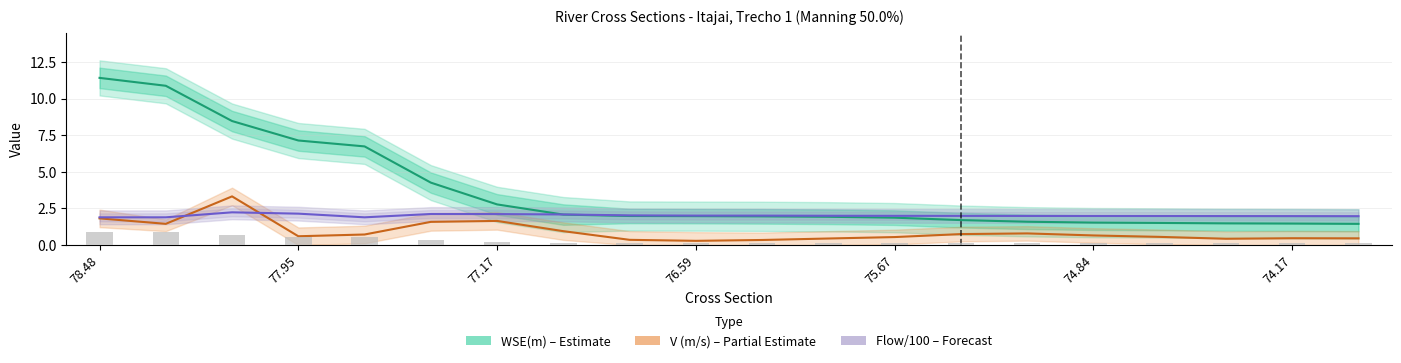

Reading left to right, list all the values displayed in this chart.

WSE(m) – Estimate: 11.4	10.9	8.5	7.1	6.7	4.3	2.8	2.1	2.0	2.0	2.0	1.9	1.9	1.7	1.6	1.5	1.5	1.5	1.5	1.4
V (m/s) – Partial Estimate: 1.8	1.4	3.3	0.6	0.7	1.6	1.6	0.9	0.4	0.3	0.3	0.4	0.5	0.7	0.8	0.7	0.6	0.4	0.5	0.5
Flow/100 (m³/s) – Forecast: 1.9	1.9	2.2	2.1	1.9	2.1	2.1	2.1	2.0	2.0	2.0	2.0	2.0	2.0	2.0	2.0	2.0	2.0	2.0	2.0